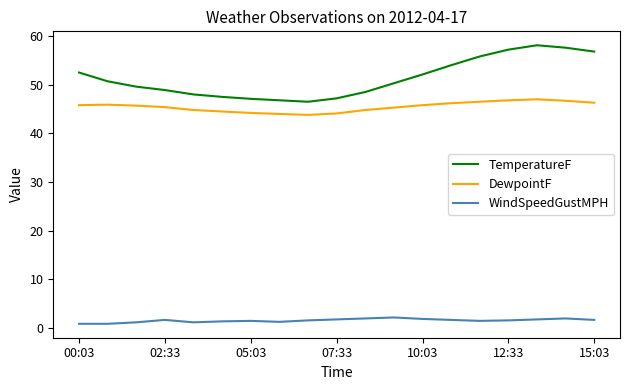

What is the difference between the maximum and minimum values in the TemperatureF series?

11.6